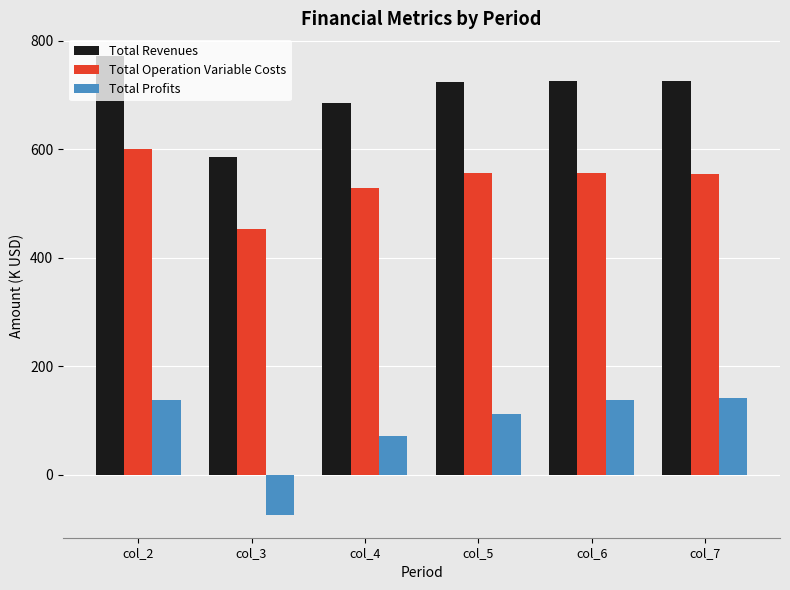

At col_4, list the series in order from largest to smallest.

Total Revenues, Total Operation Variable Costs, Total Profits